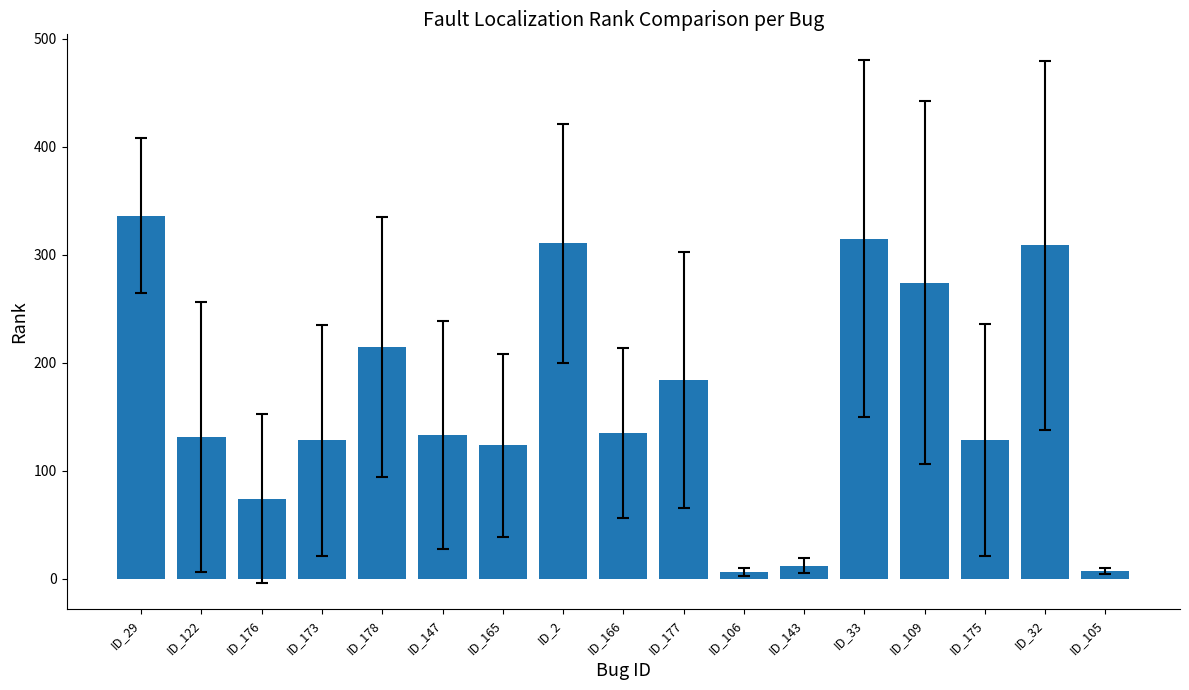

What is the label of the 2nd bar from the left?

ID_122